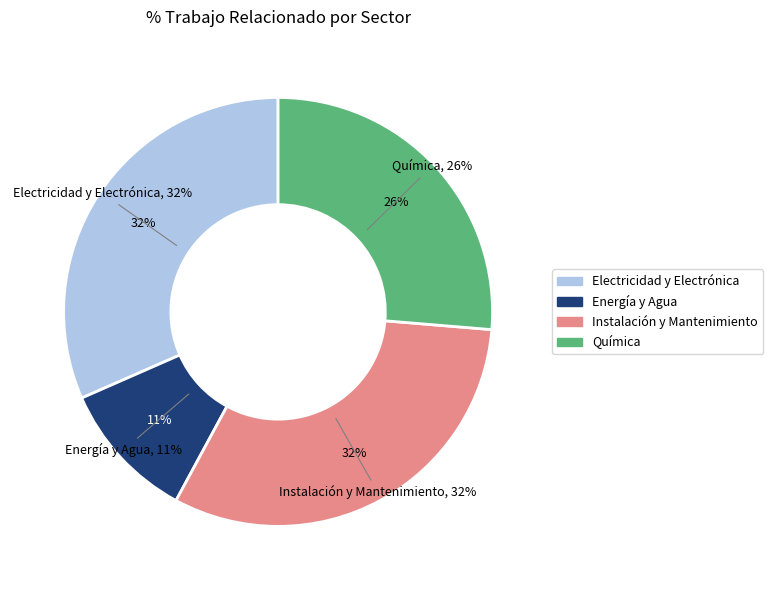

To the nearest percent, what is the difference between the largest and smallest slice percentages?

21%